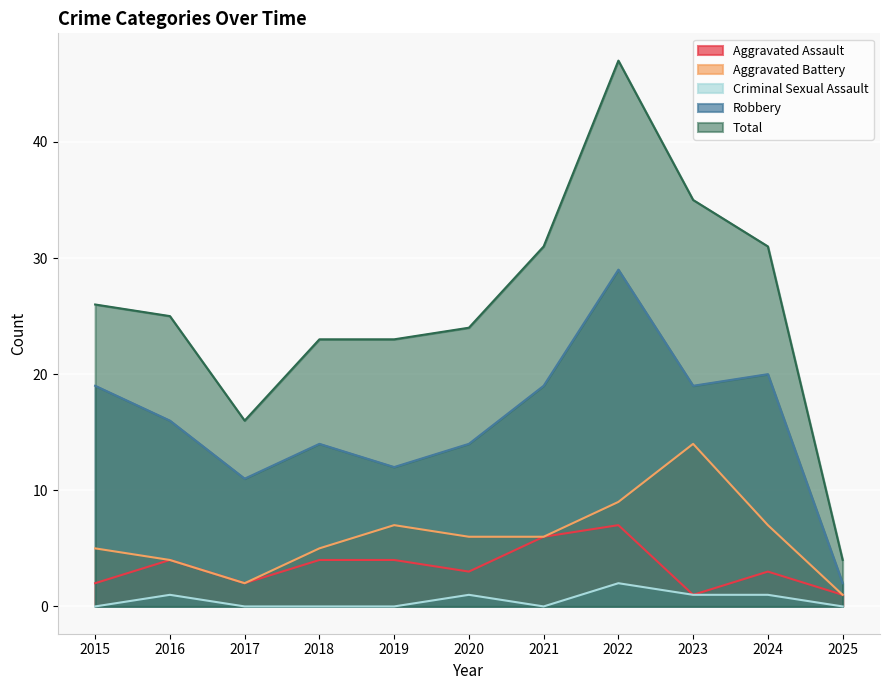

What is the difference between the maximum and minimum values in the Total series?

43